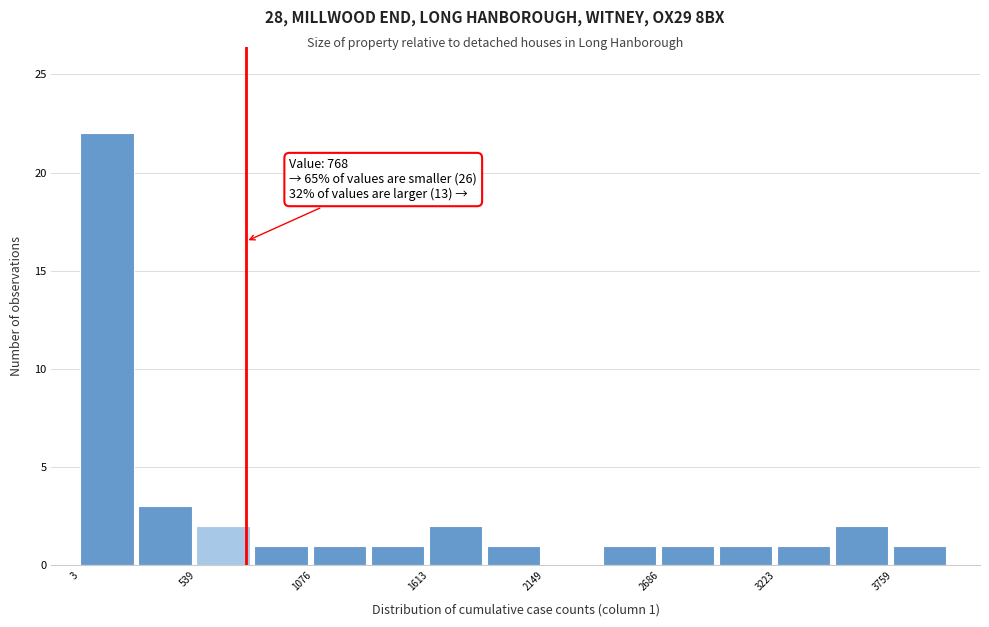

Read against the x-axis, roughly where is the centre of the tallest bar?

100